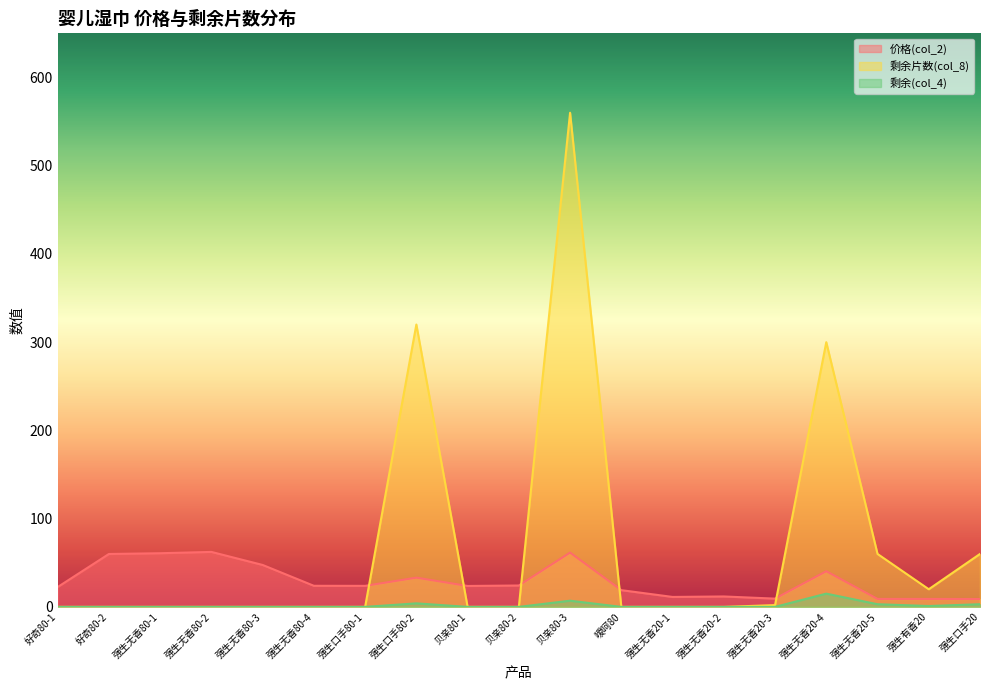

Reading left to right, extract all data points from this chart.

价格(col_2): 22.5	60.0	60.8	62.3	47.5	23.9	23.8	33.1	23.7	24.2	61.5	19.0	11.3	11.8	9.4	40.4	9.0	9.0	8.9
剩余片数(col_8): 0.0	0.0	0.0	0.0	0.0	0.0	0.0	320.0	0.0	0.0	560.0	0.0	0.0	0.0	2.0	300.0	60.0	20.0	60.0
剩余(col_4): 0.0	0.0	0.0	0.0	0.0	0.0	0.0	4.0	0.0	0.0	7.0	0.0	0.0	0.0	0.0	15.0	3.0	1.0	3.0